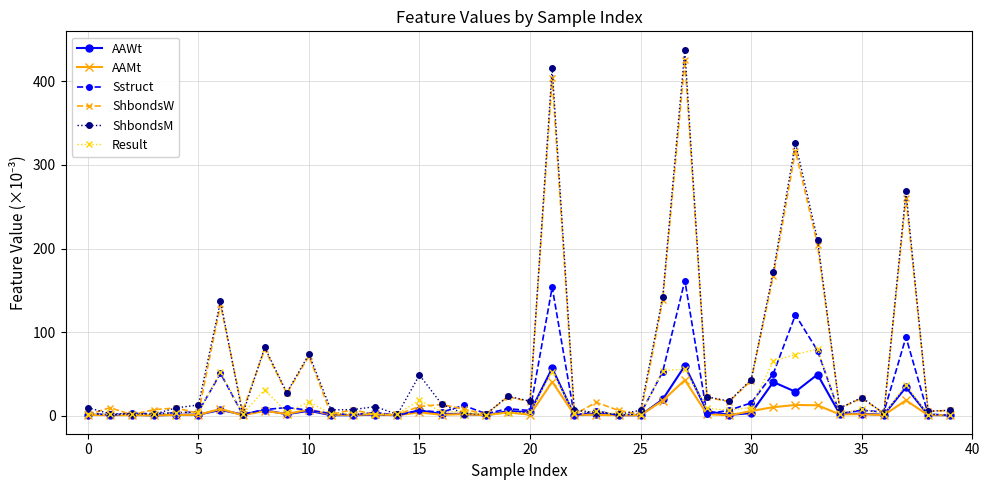

What is the average value of the Sstruct series?

22.4